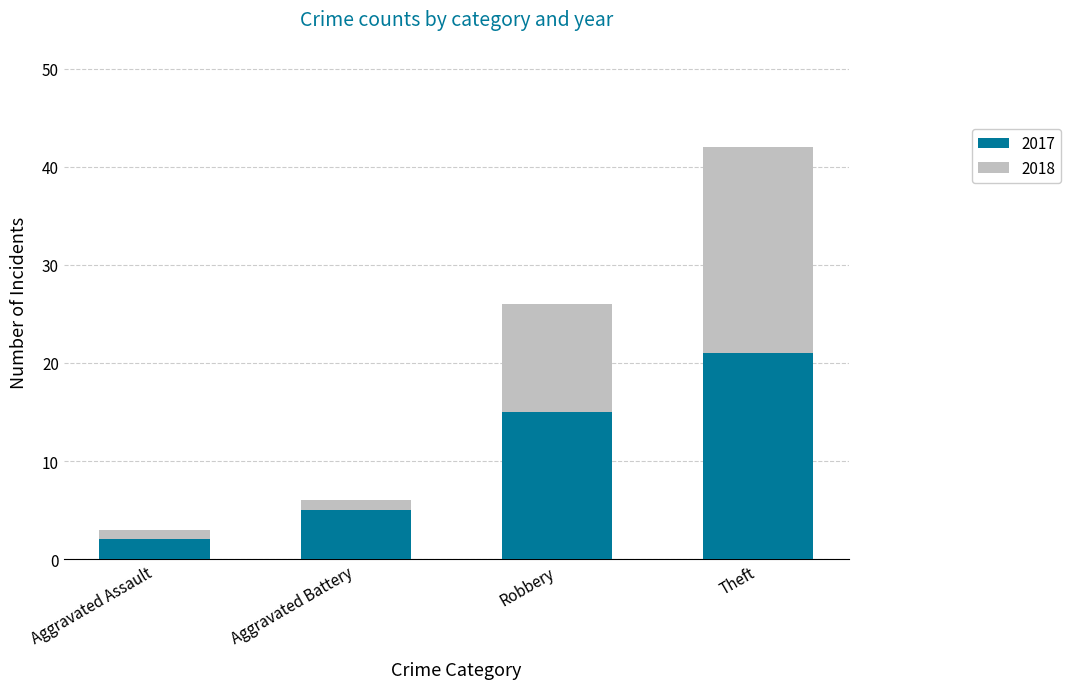

At which label does 2017 reach its minimum?

Aggravated Assault